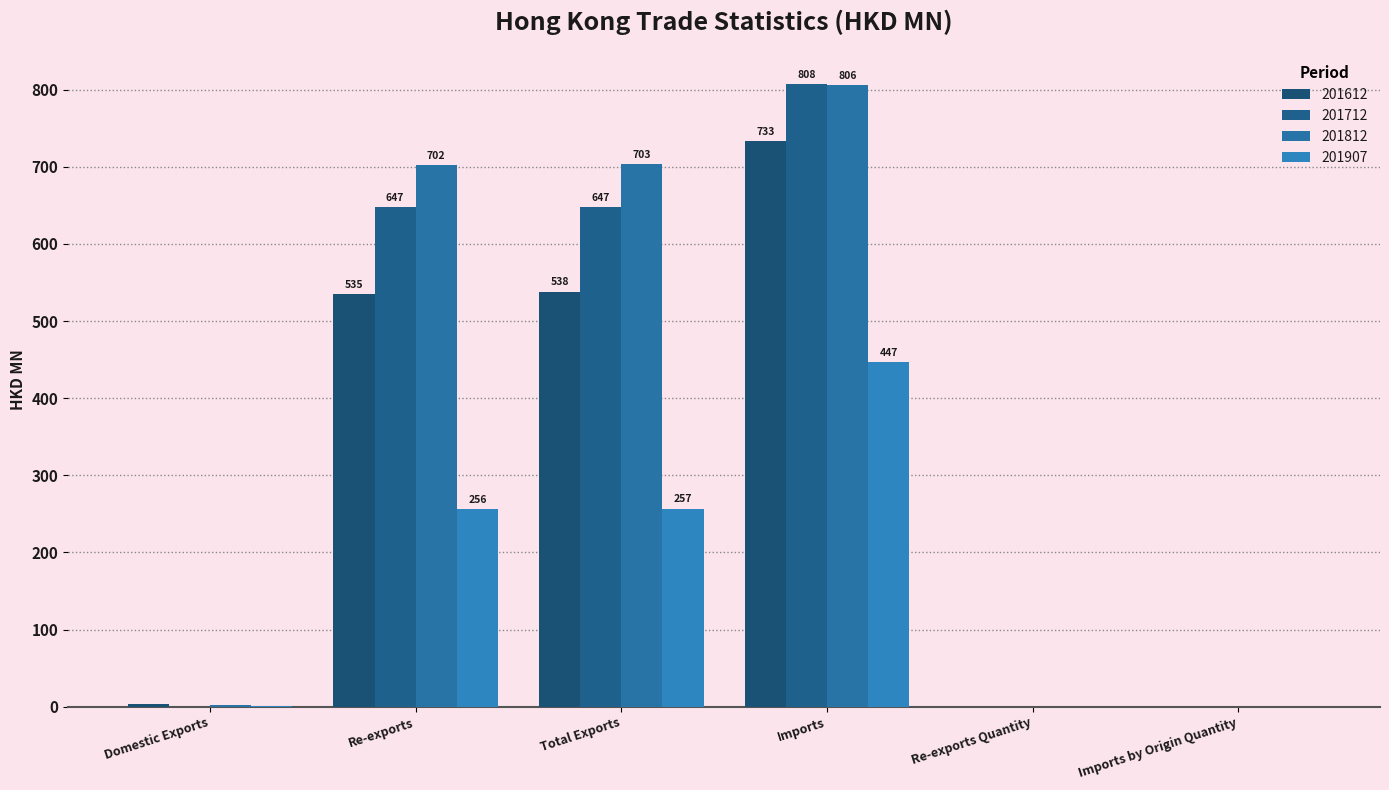

At how many categories does at least one series exceed 571?

3